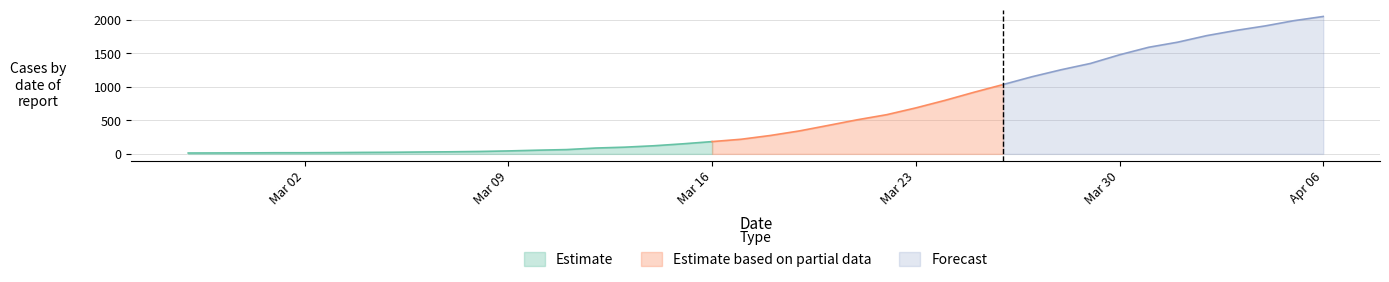

What is the difference between the maximum and second lowest values?

2033